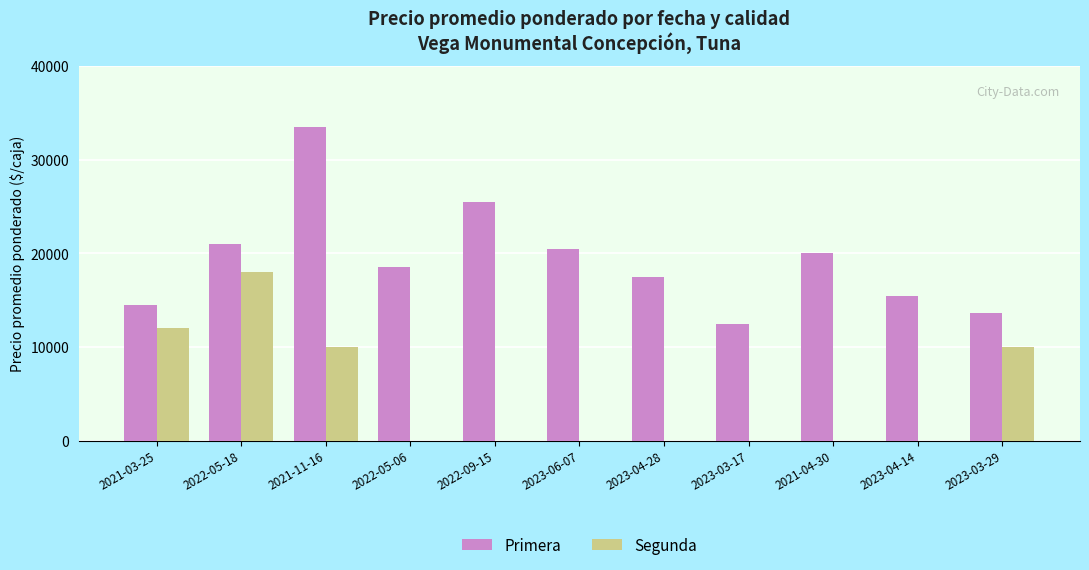

Is the value of Primera at 2021-11-16 greater than the value of Segunda at 2022-09-15?

No